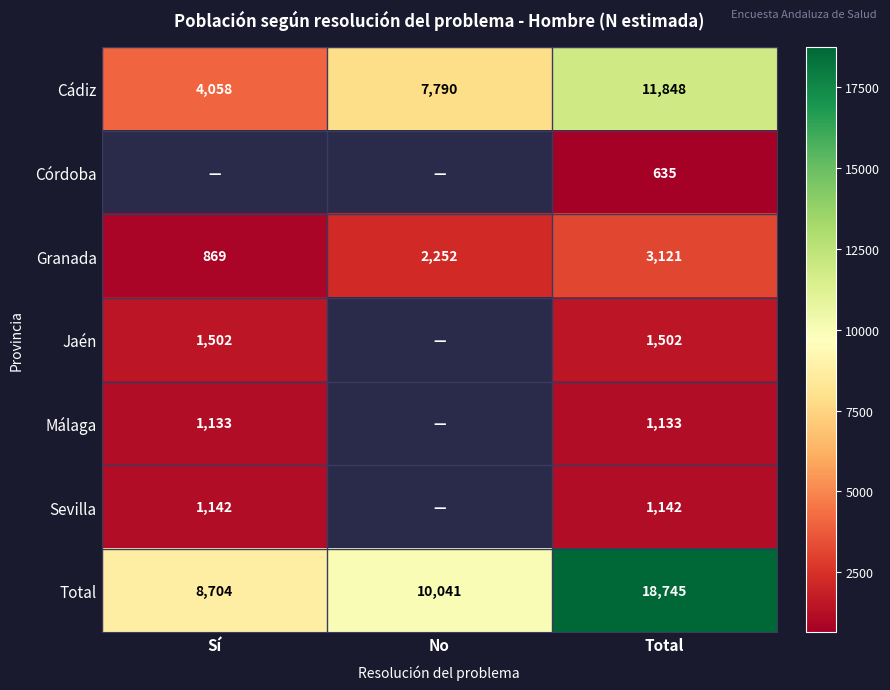

True or false: Jaén has a value of 2120.0 at Total.

False